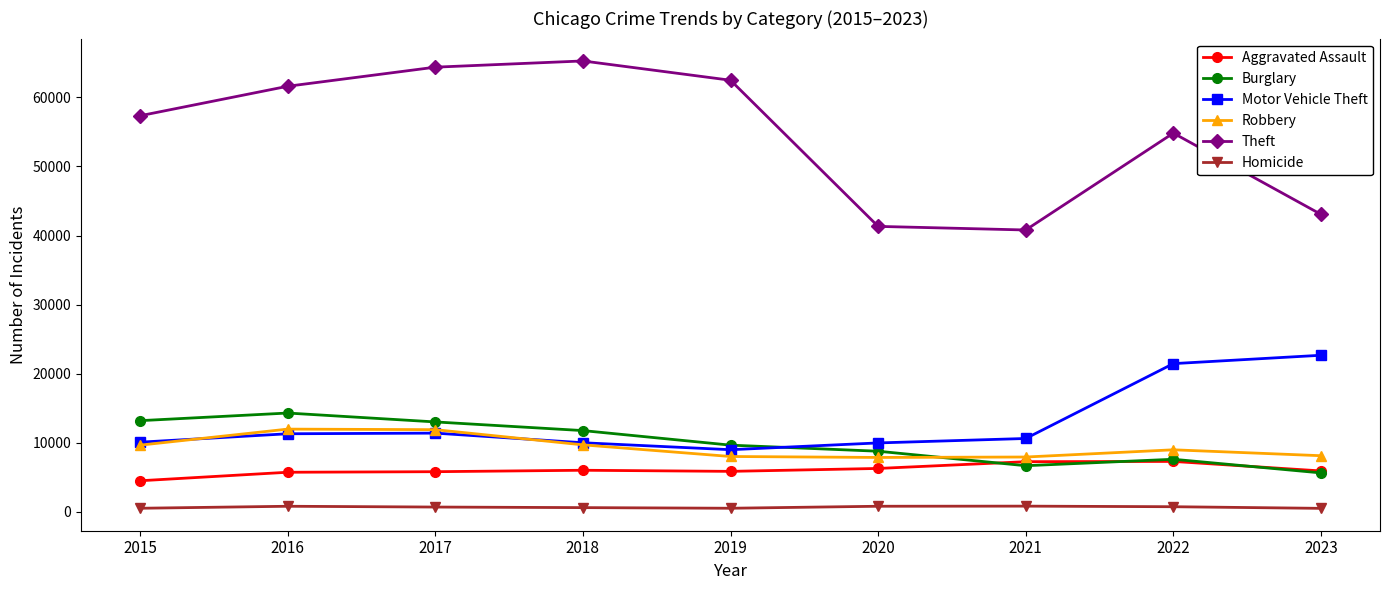

Rank the series by their maximum value, from lowest to highest.

Homicide, Aggravated Assault, Robbery, Burglary, Motor Vehicle Theft, Theft